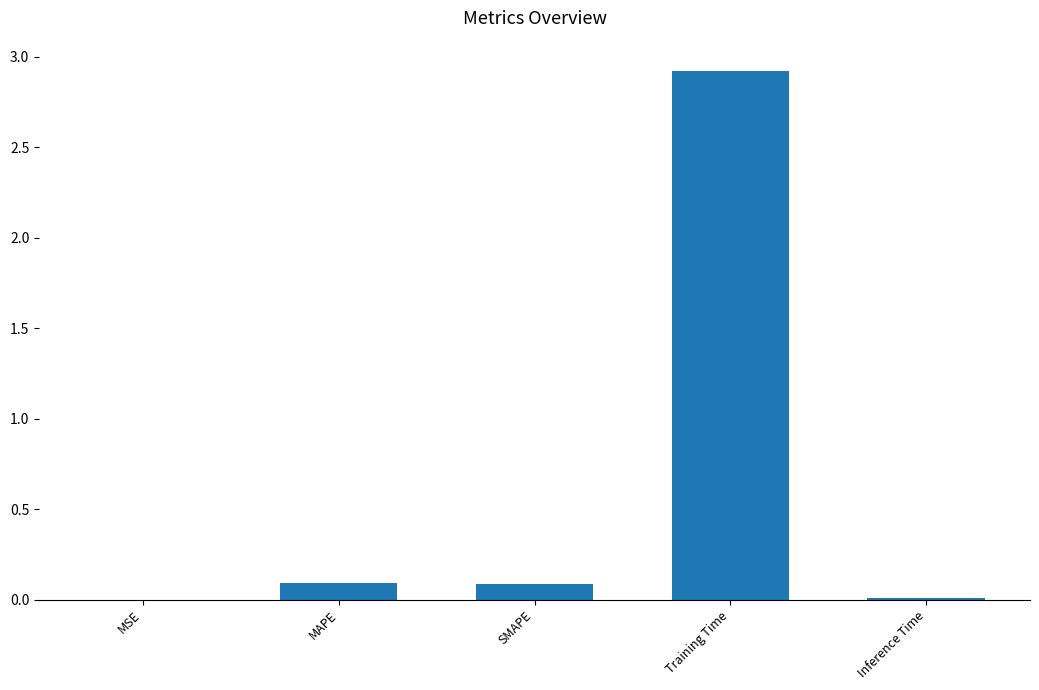

The chart shows a value of 0.1 at MAPE. True or false?

True